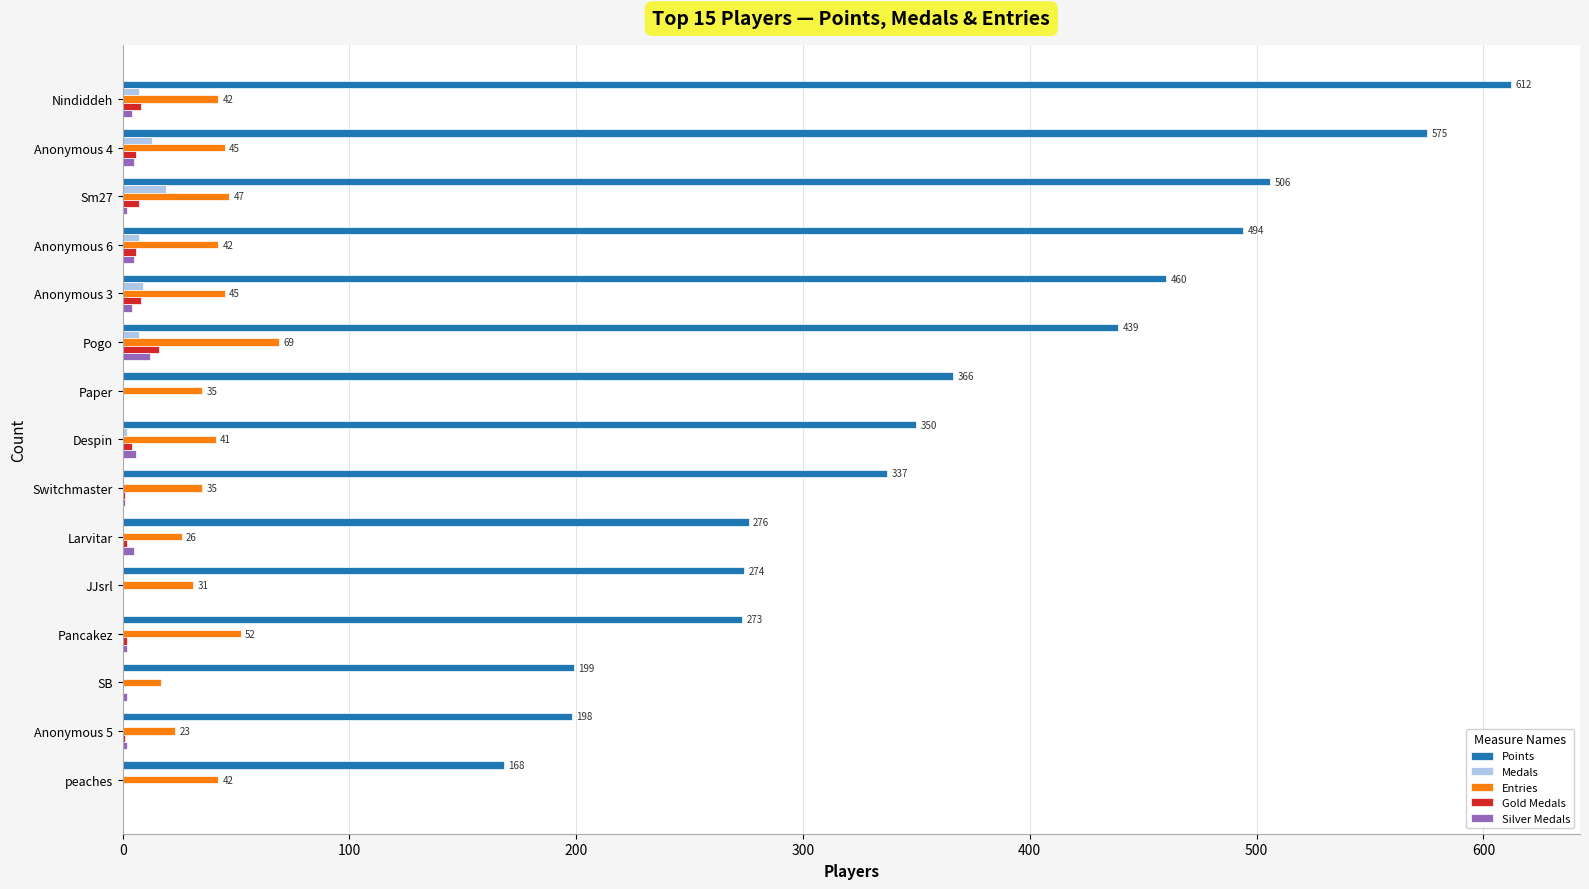

Which series changed the most between Larvitar and peaches?

Points